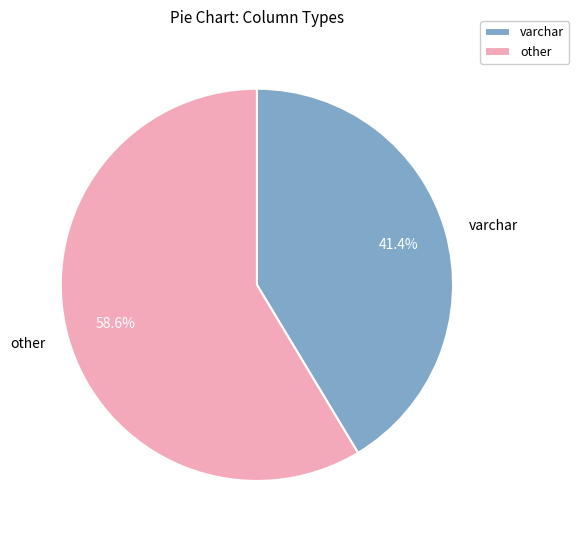

Approximately how many times larger is the value at varchar compared to other?

0.7